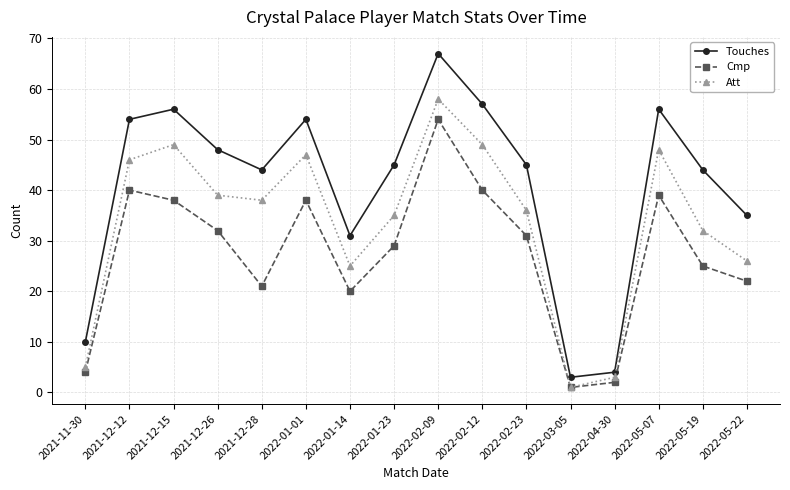

What is the label of the 8th point from the right?

2022-02-09